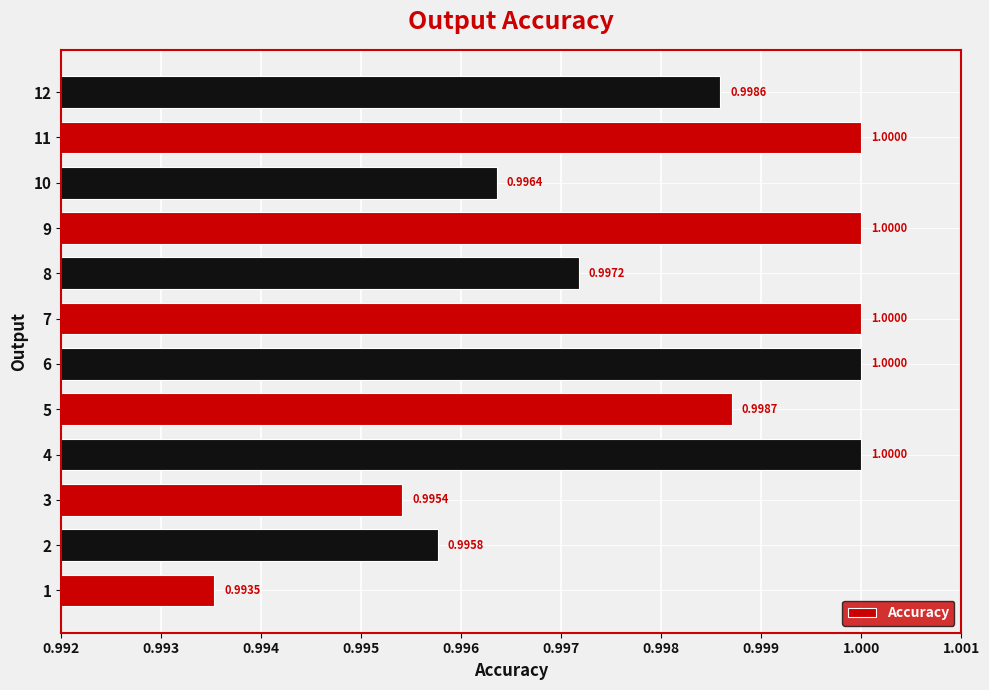

Which label corresponds to the smallest value in the chart?

1